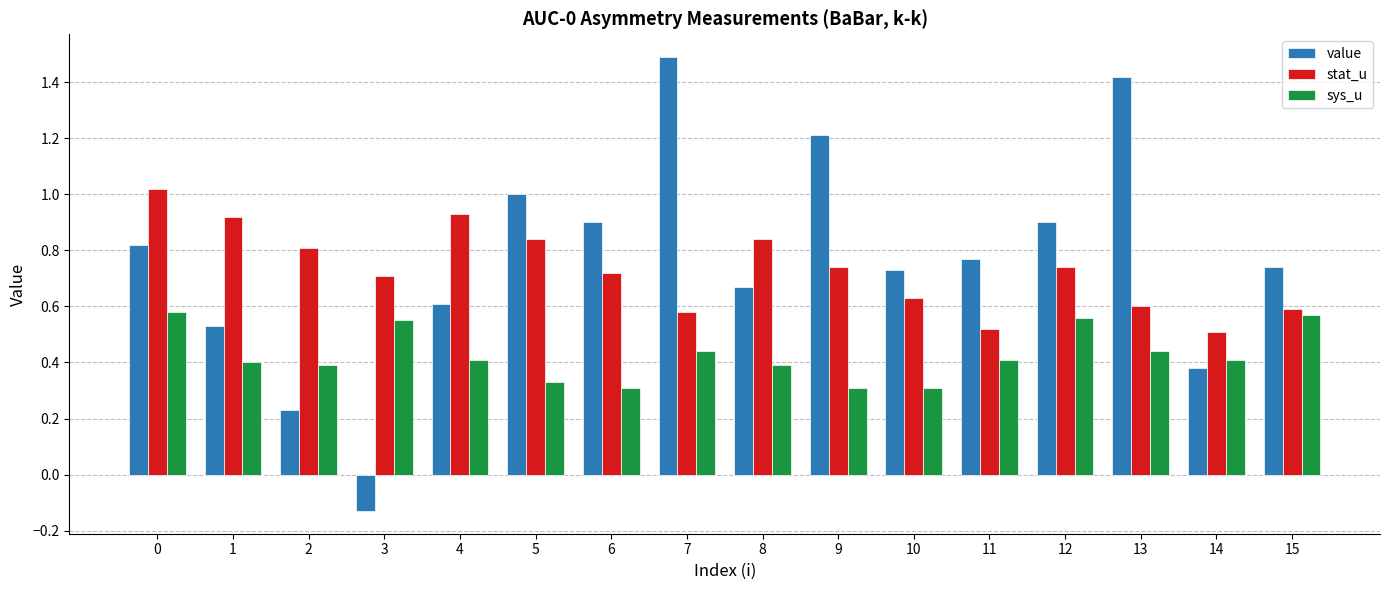

Is the value of sys_u at 9 greater than the value of stat_u at 7?

No